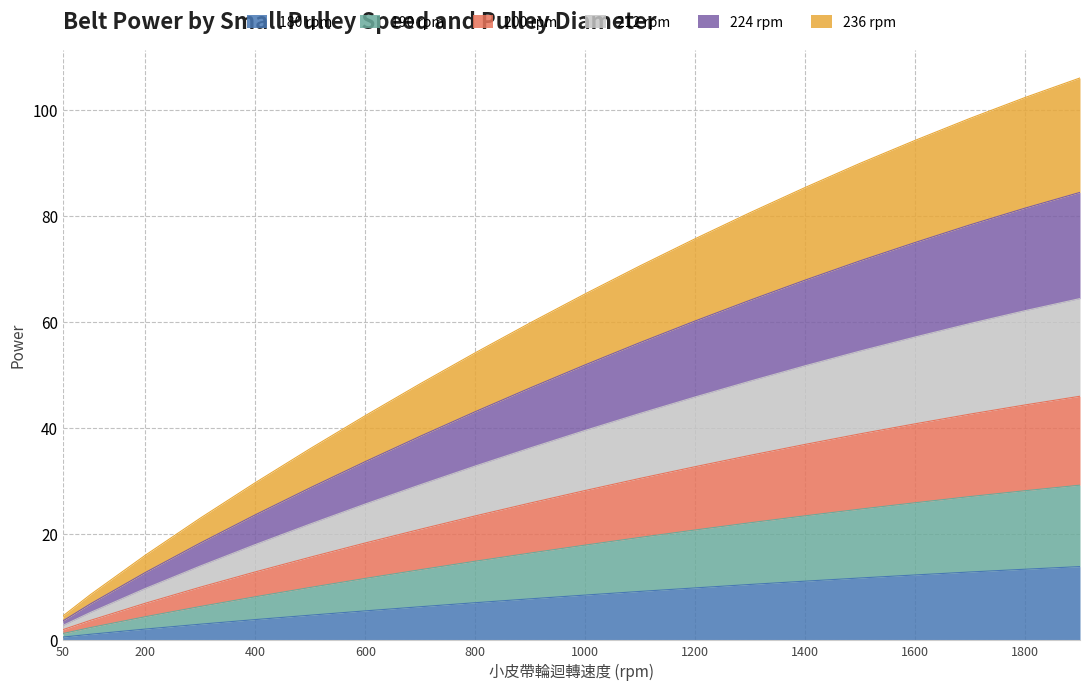

True or false: 180 and 190 cross at least once.

False